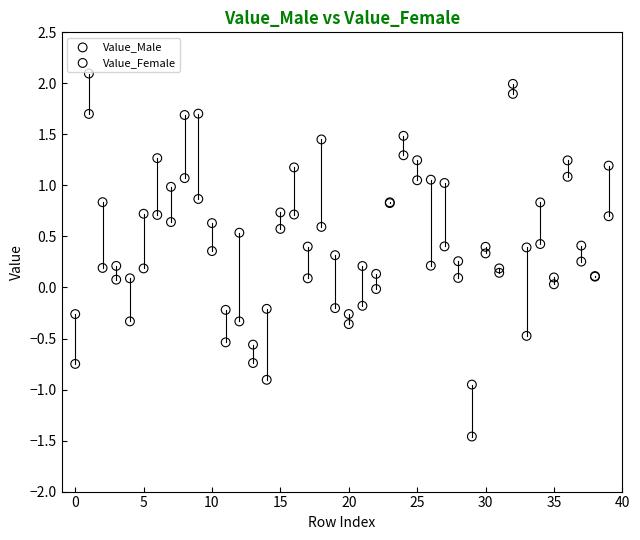

Which series contains the lowest Y value?

Value_Male